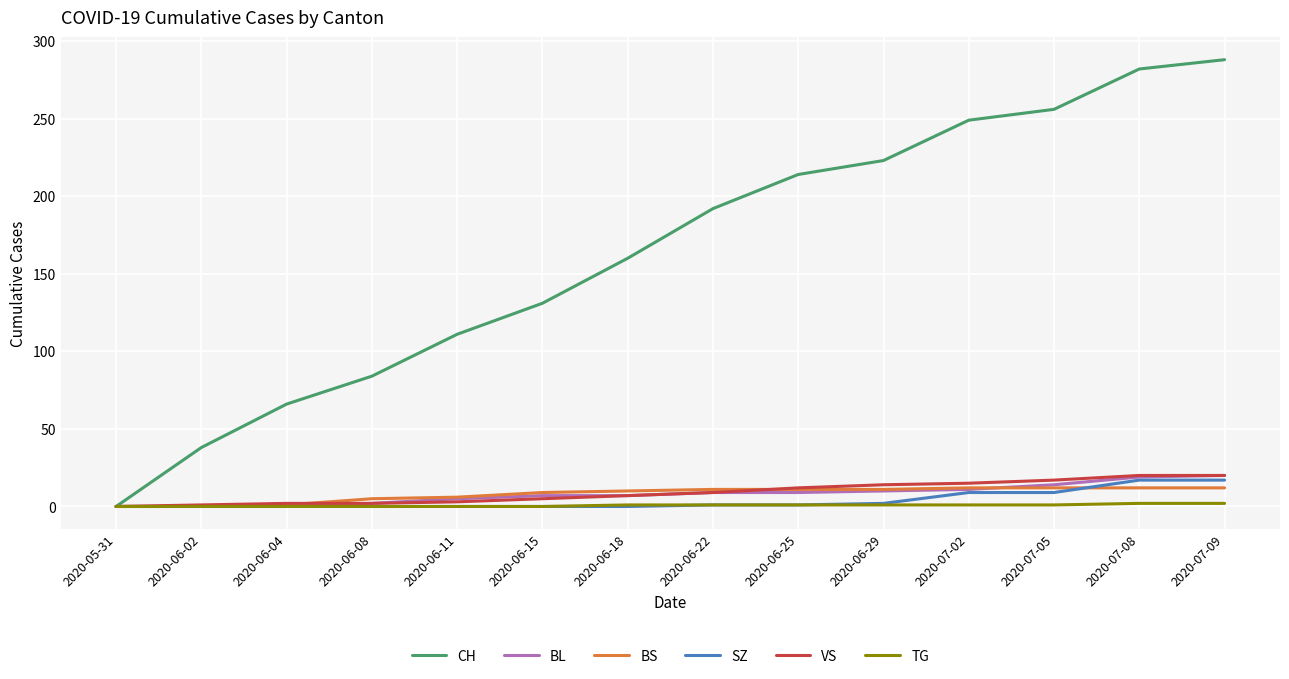

What position from the left is 2020-06-18?

7